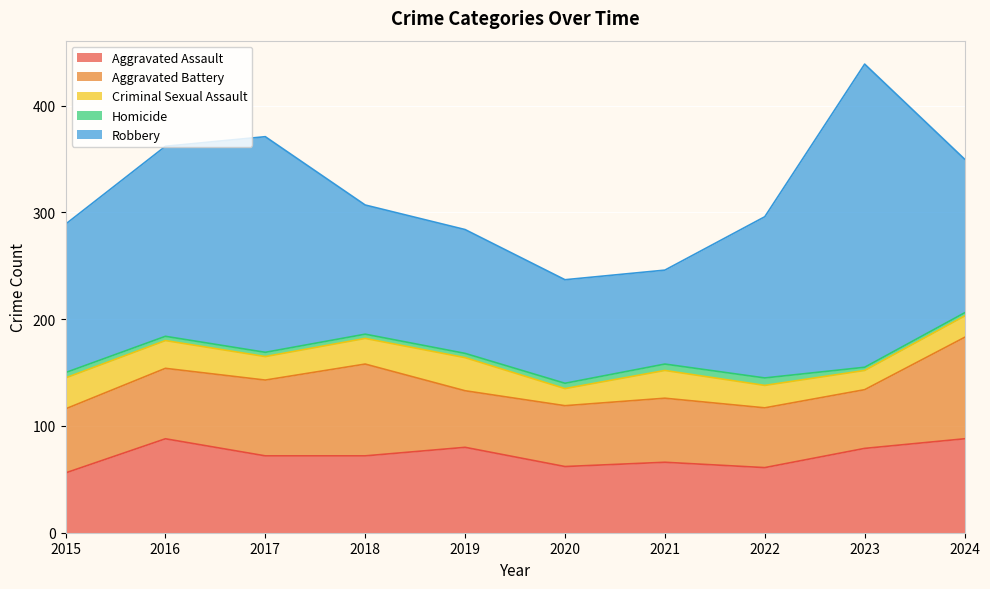

In Homicide, how many points are higher than both neighbors (excluding endpoints)?

1